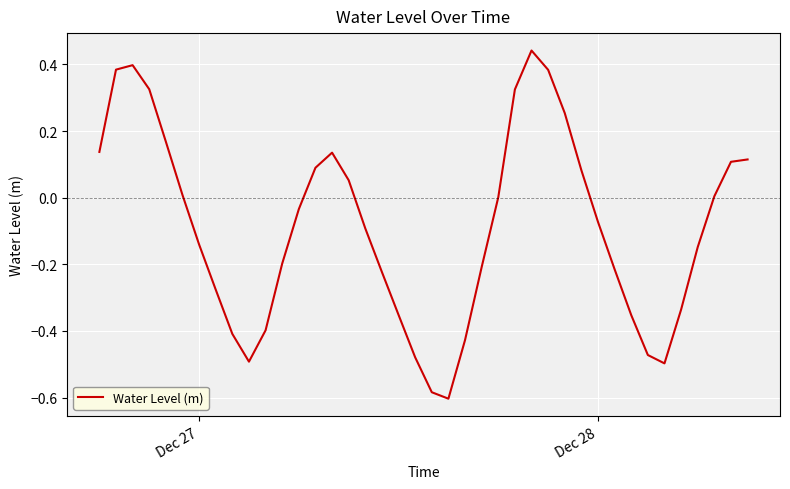

What is the difference between the maximum and minimum values?

1.0